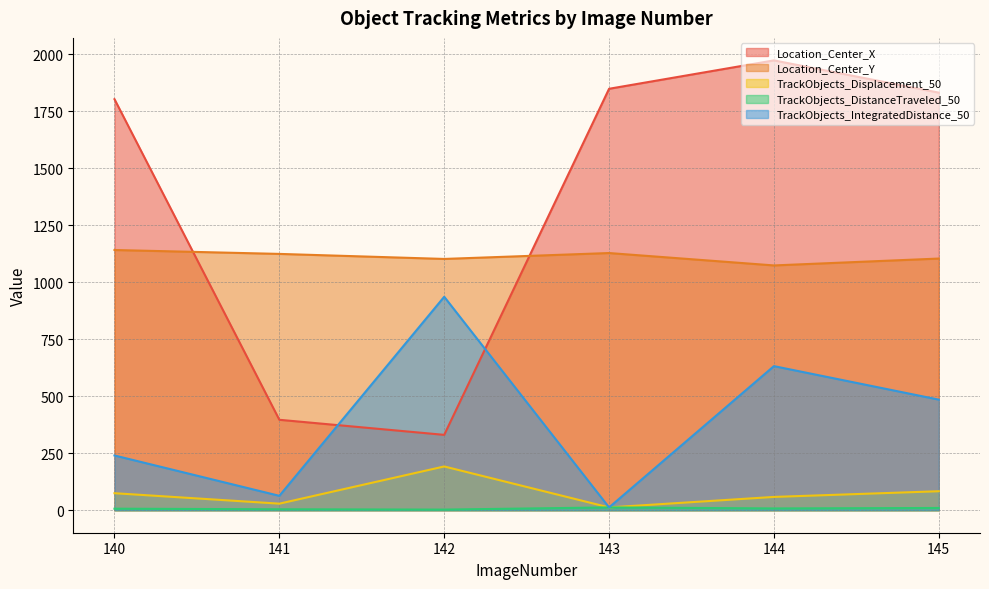

The TrackObjects_Displacement_50 series shows 102.2 at 140. True or false?

False